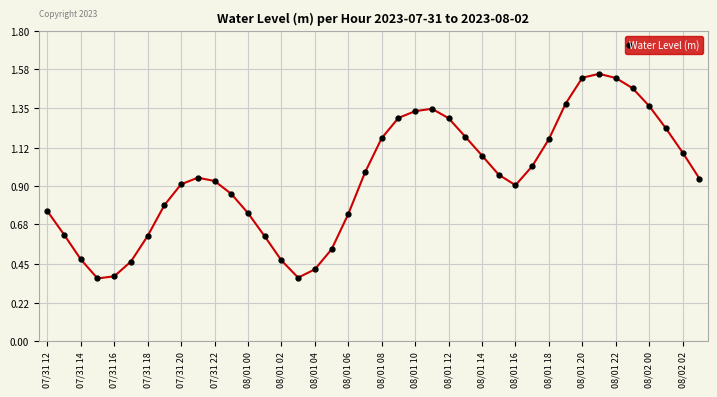

Between 08/01 18 and 08/01 20, which is larger?

08/01 20